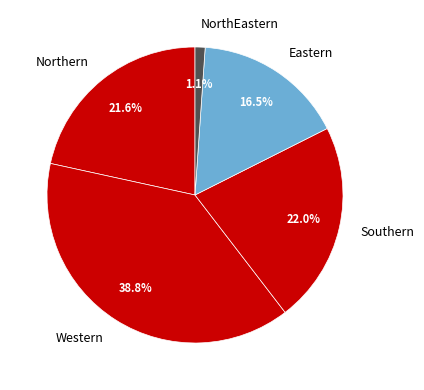

Which category has the biggest portion of the pie?

Western